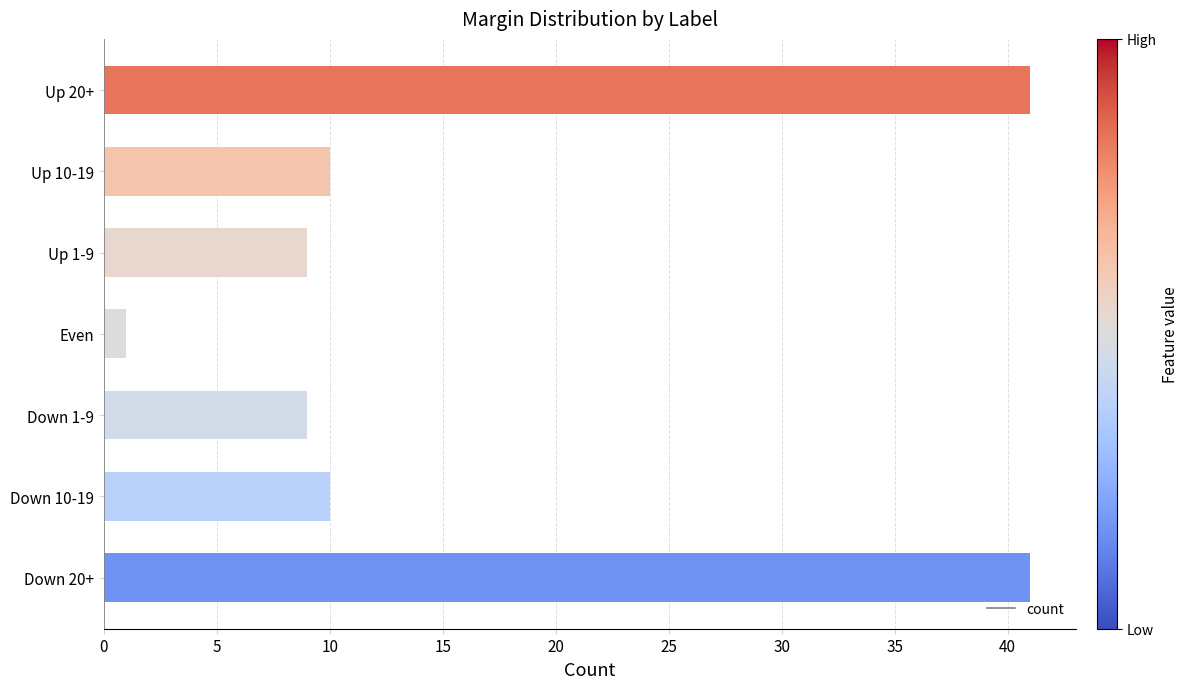

Reading bottom to top, extract all data points from this chart.

Down 20+=41	Down 10-19=10	Down 1-9=9	Even=1	Up 1-9=9	Up 10-19=10	Up 20+=41